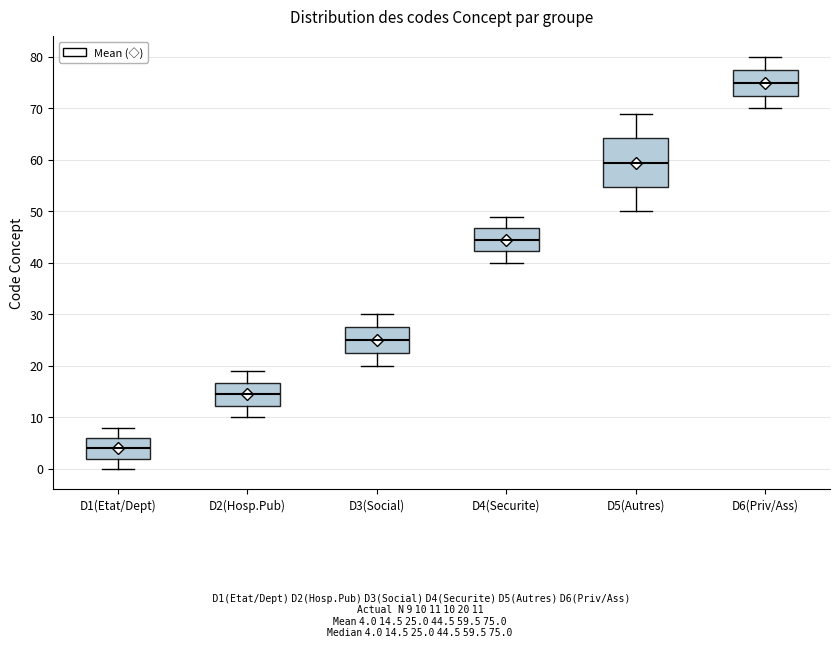

Which box is the tallest, from its lower edge to its upper edge?

D5(Autres)